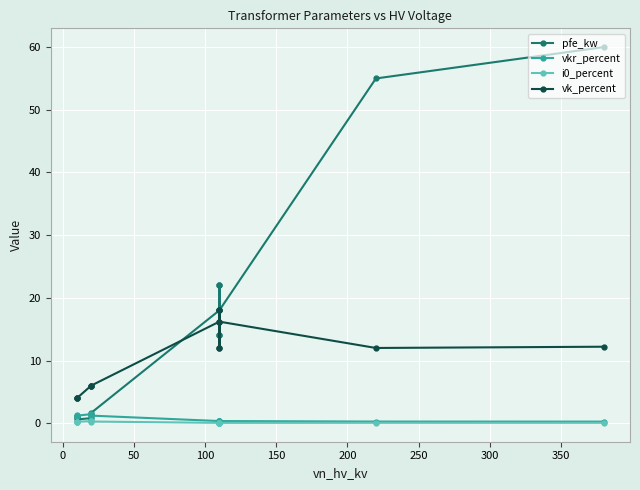

Is it true that vk_percent equals 18.0 at 13?

False